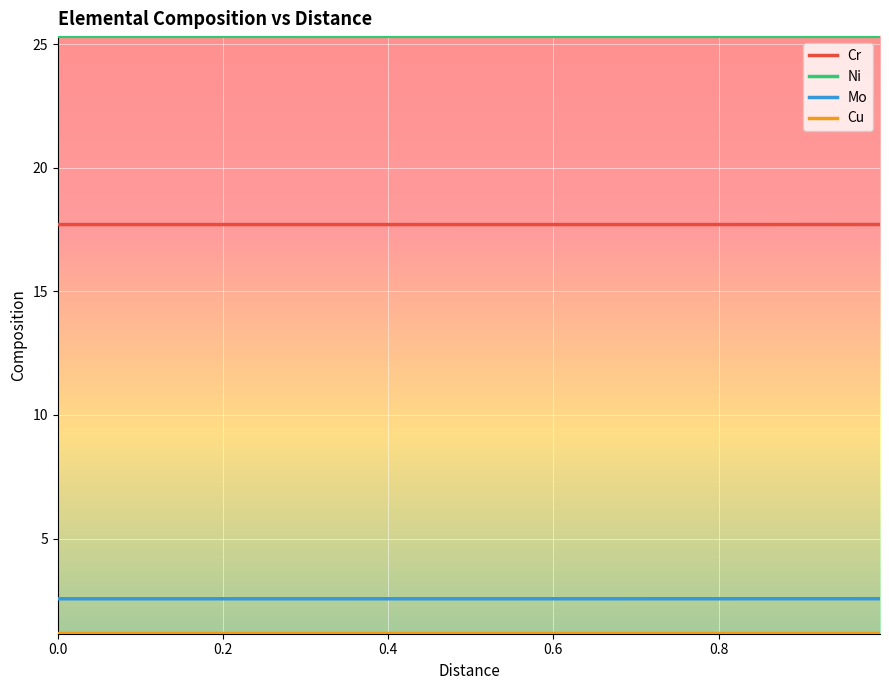

True or false: Mo and Cr cross at least once.

False